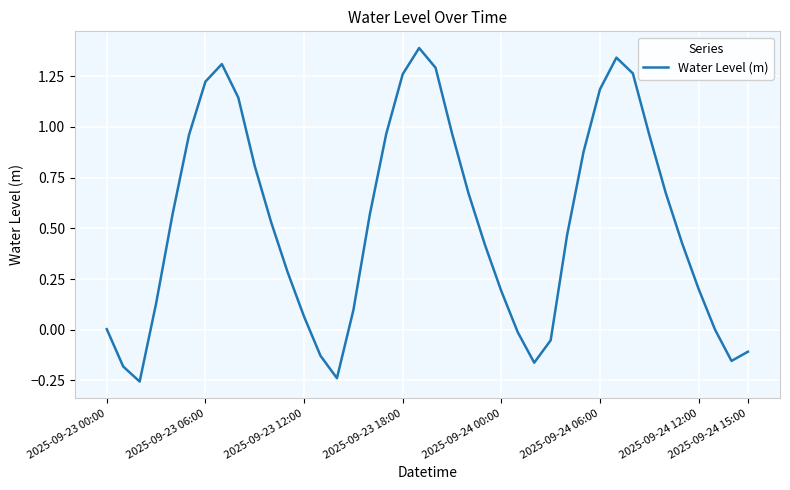

What is the maximum value shown in the chart?

1.4